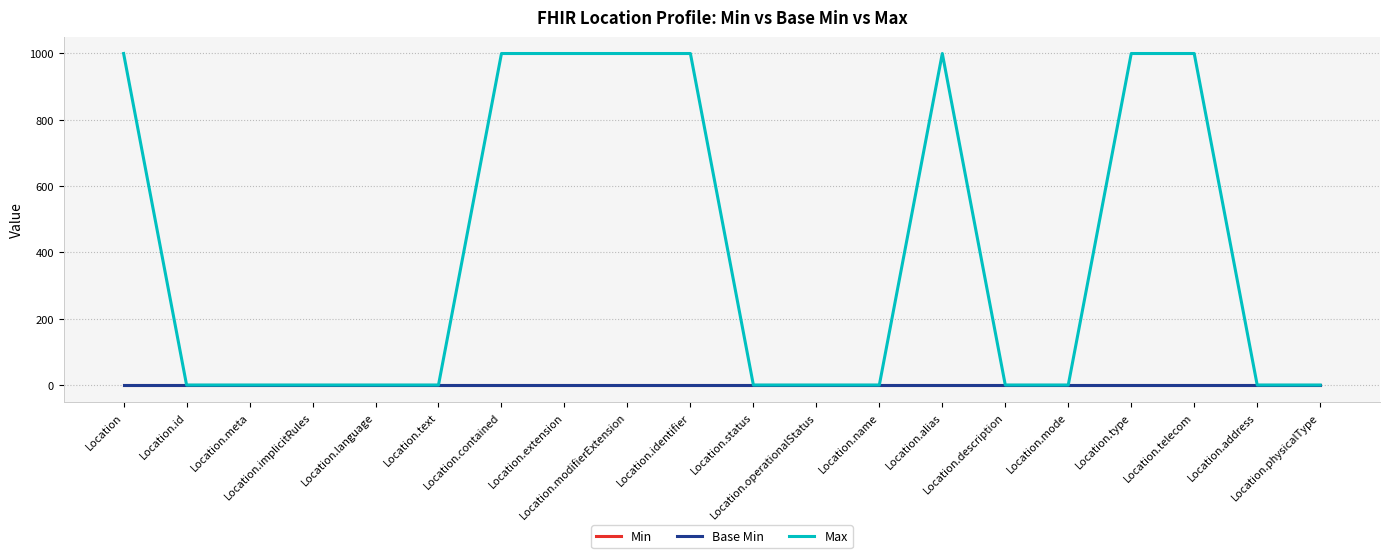

List the series in order of their peak value, lowest first.

Min, Base Min, Max